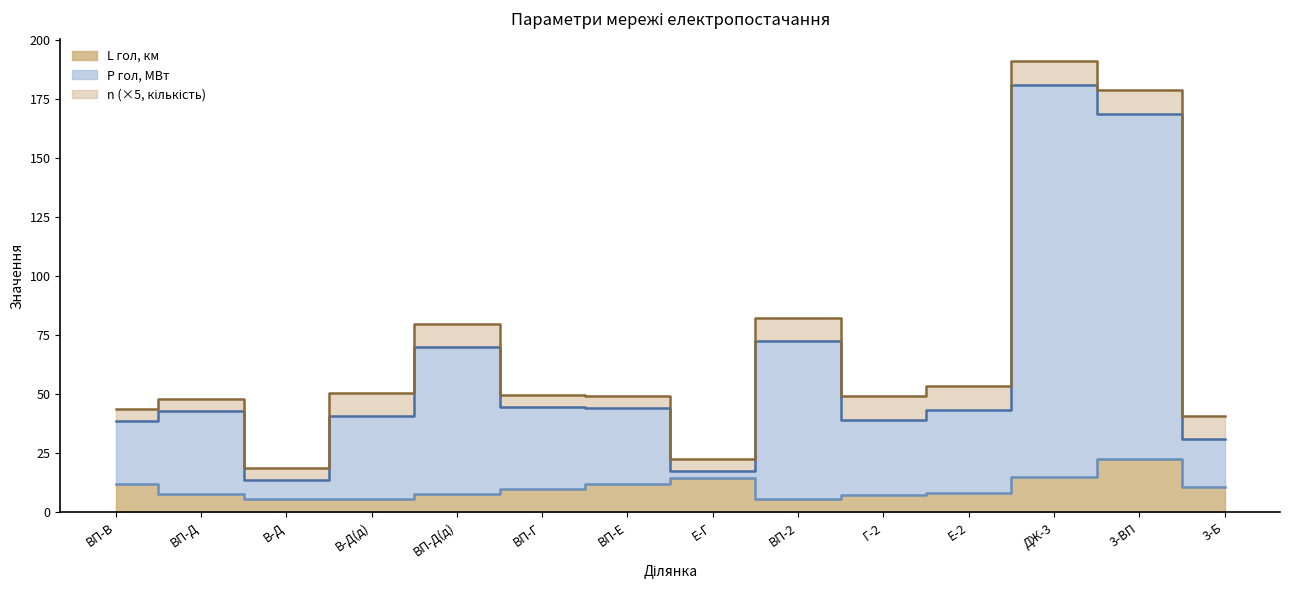

Which category has the lowest value across all series?

ВП-2